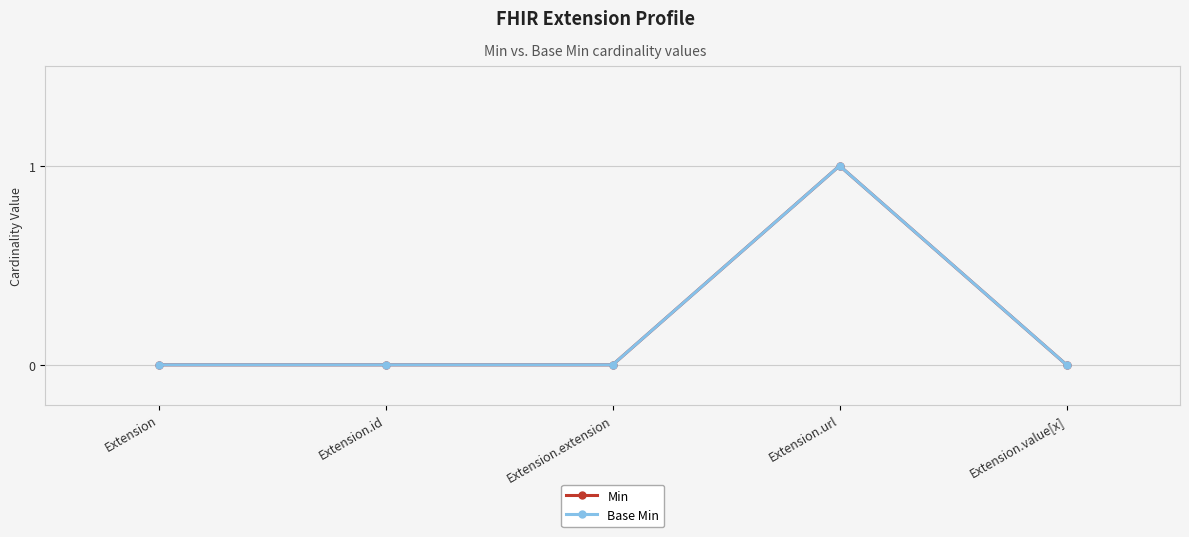

Which series has the largest total across all categories?

Min